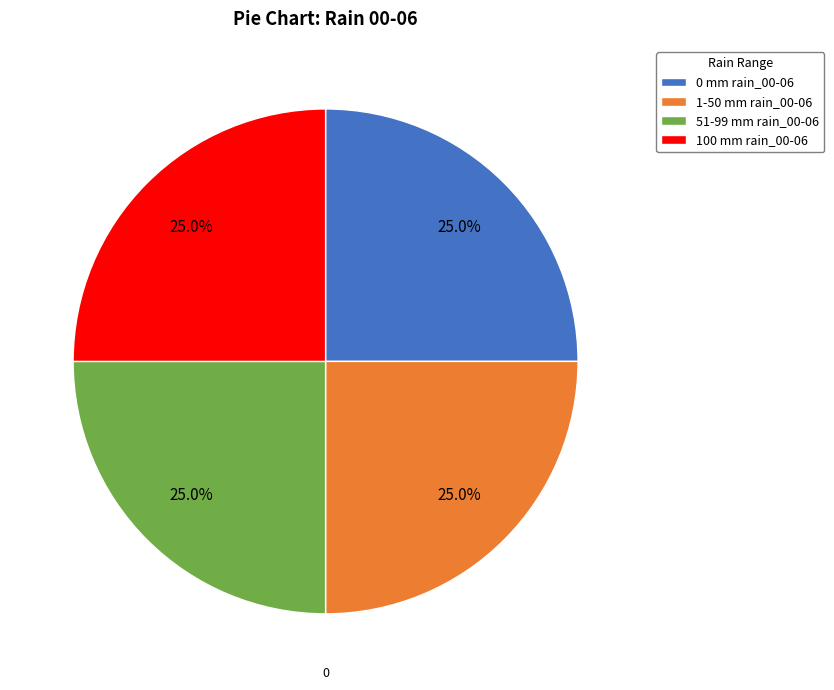

To the nearest percent, what is the average slice percentage?

25%